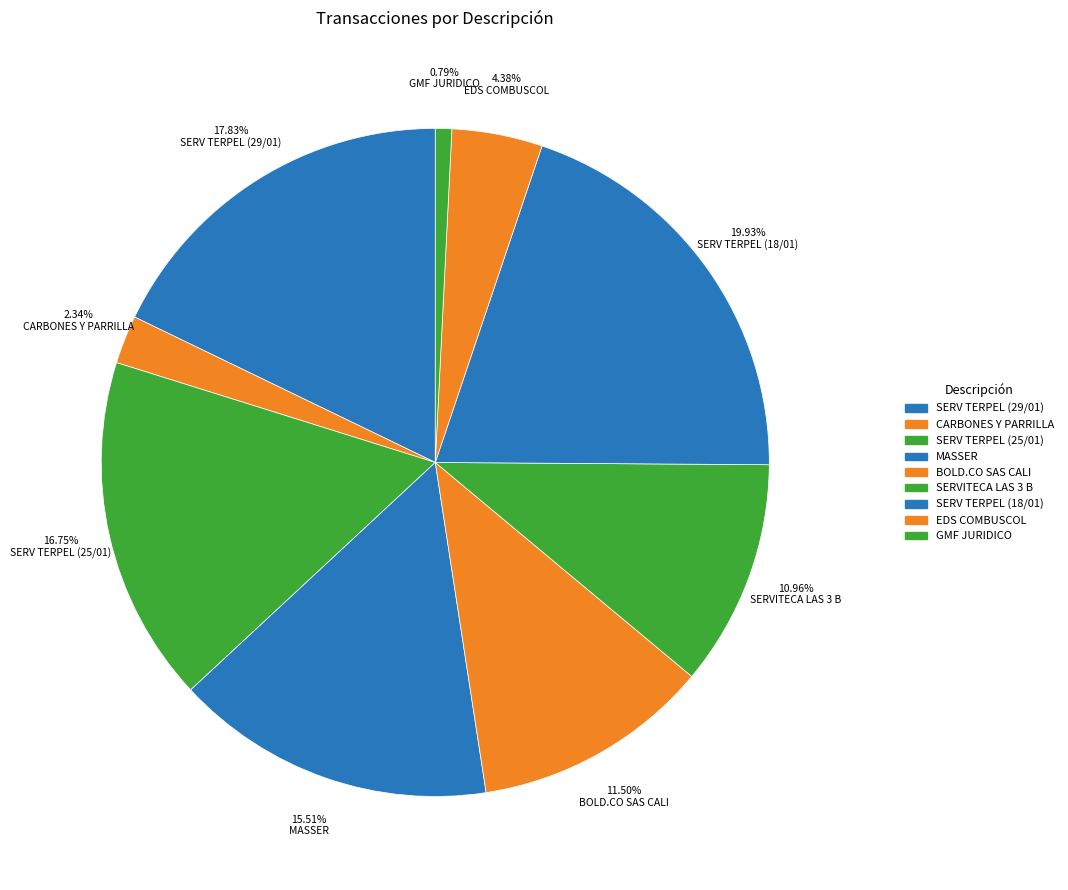

Does any single category account for the majority?

No